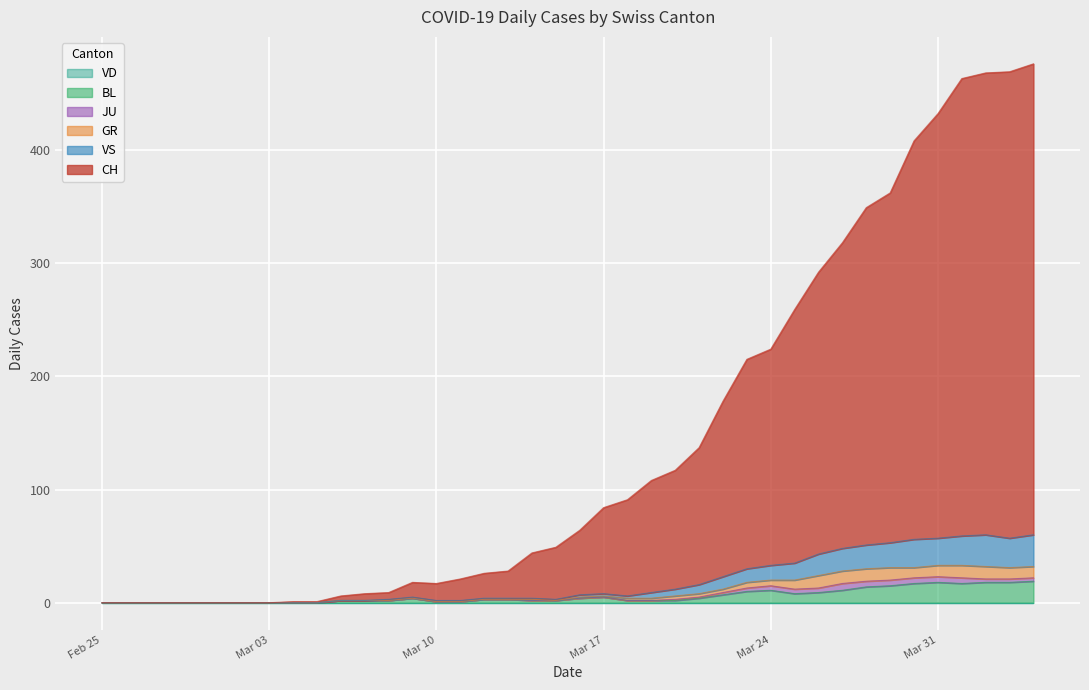

True or false: BL and GR intersect in this chart.

False